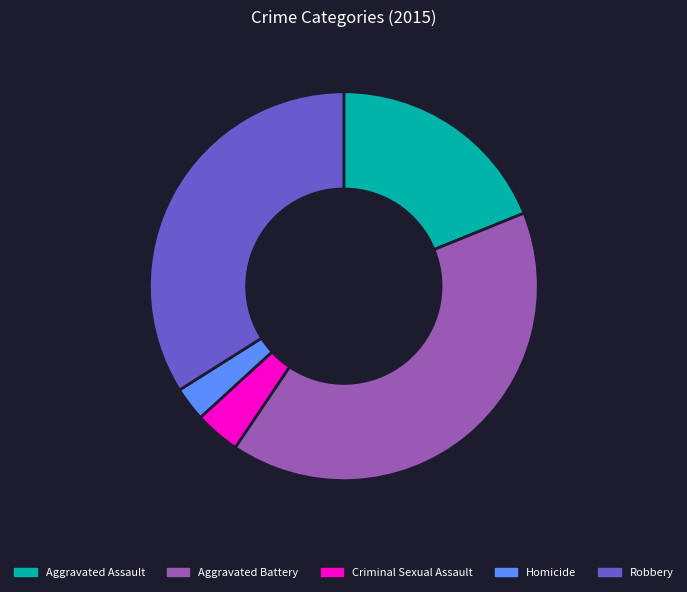

Is it true that Homicide is 3% of the pie?

True